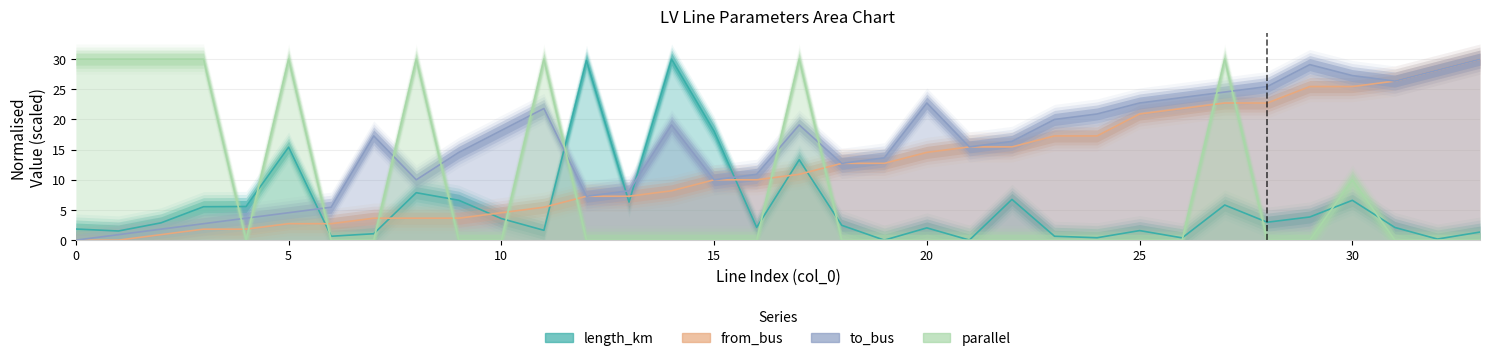

True or false: to_bus and from_bus intersect in this chart.

False